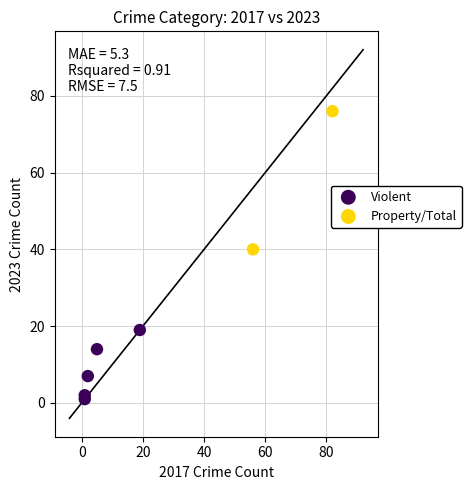

Which series contains the lowest Y value?

Violent